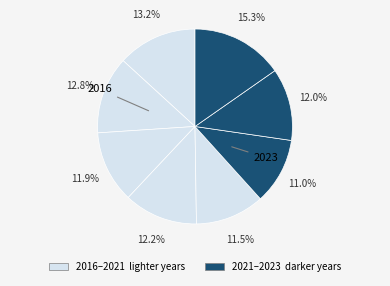

Count the number of slices in the pie.

8